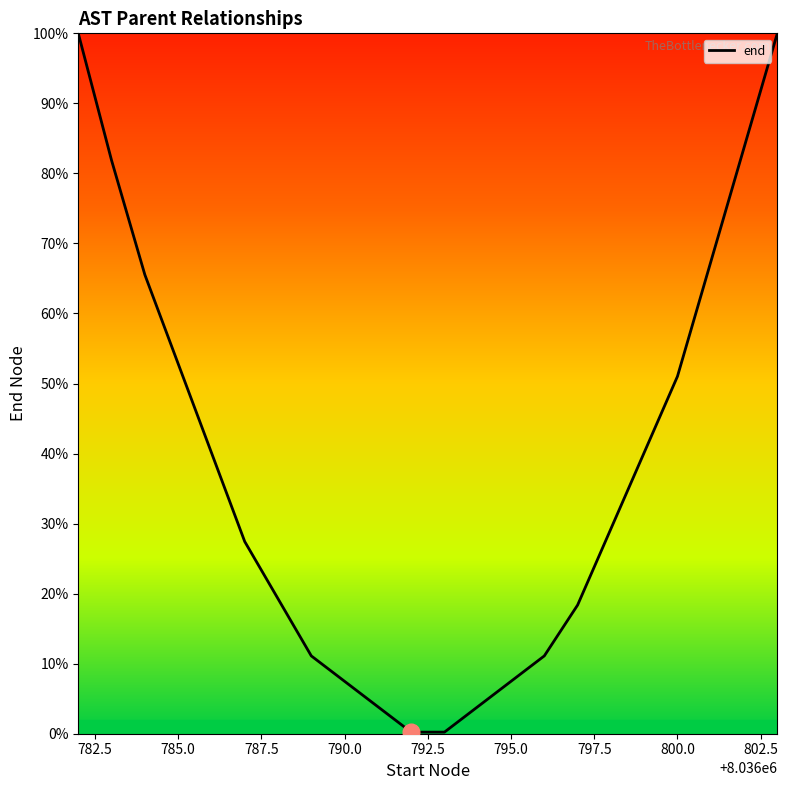

What is the sum of all values?

817.2